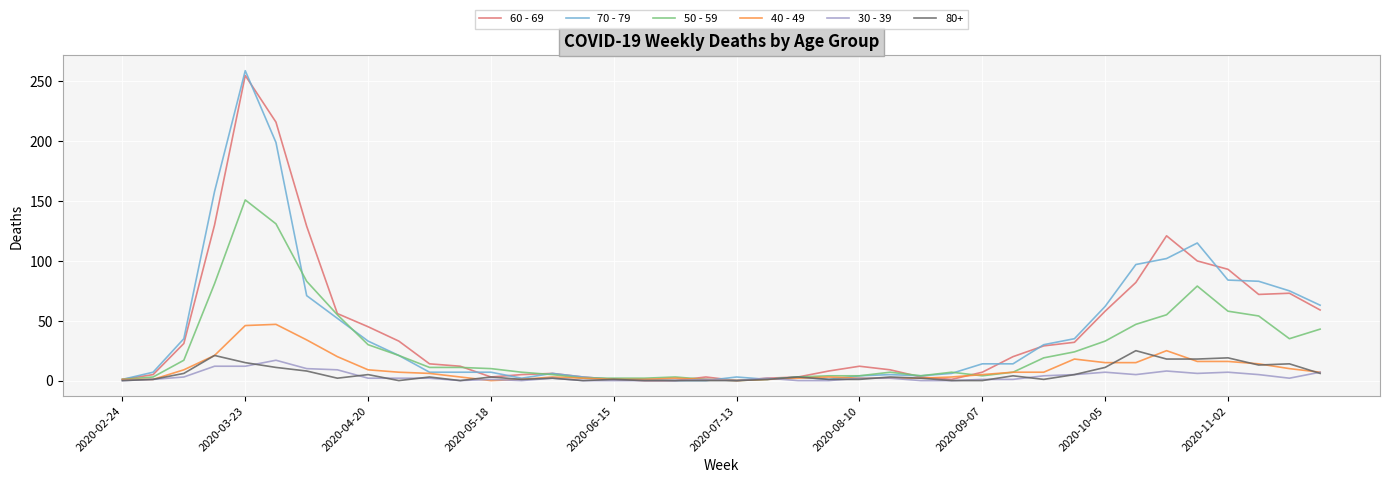

Which series has the largest range (max minus min)?

70 - 79